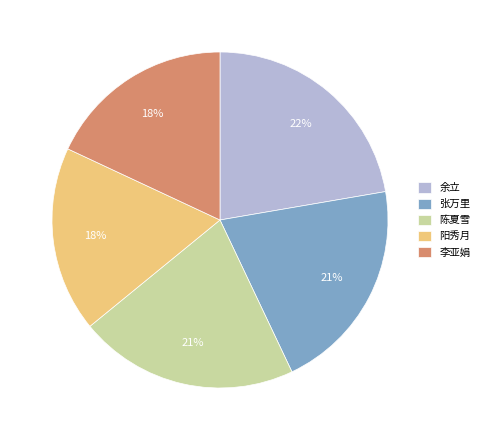

To the nearest percent, what portion does 陈夏雪 represent?

21%